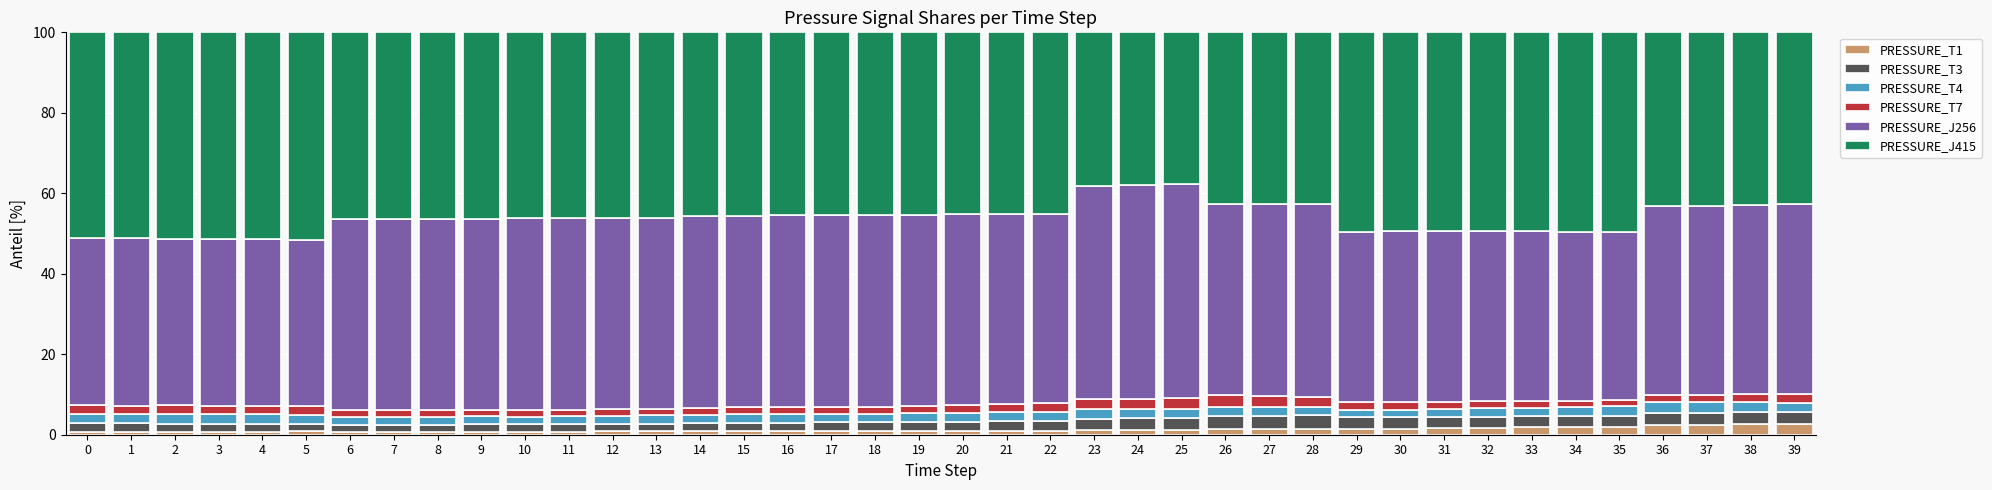

True or false: PRESSURE_T1 has a value of 1.1 at 23.

True